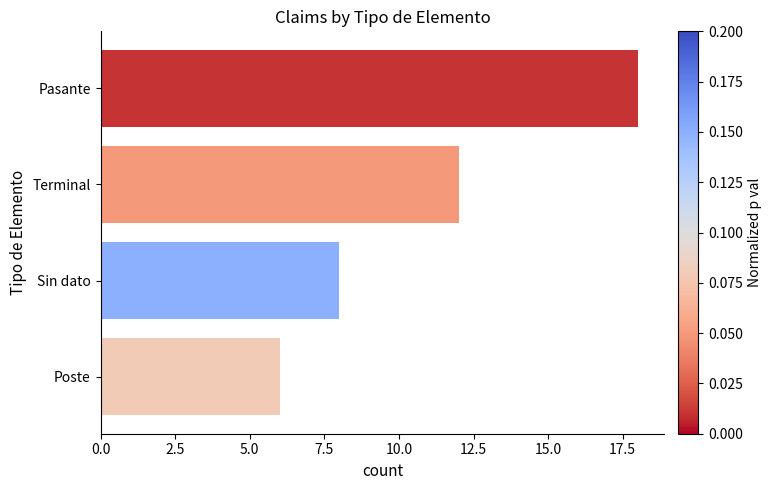

List the labels in order of value, smallest first.

Poste, Sin dato, Terminal, Pasante